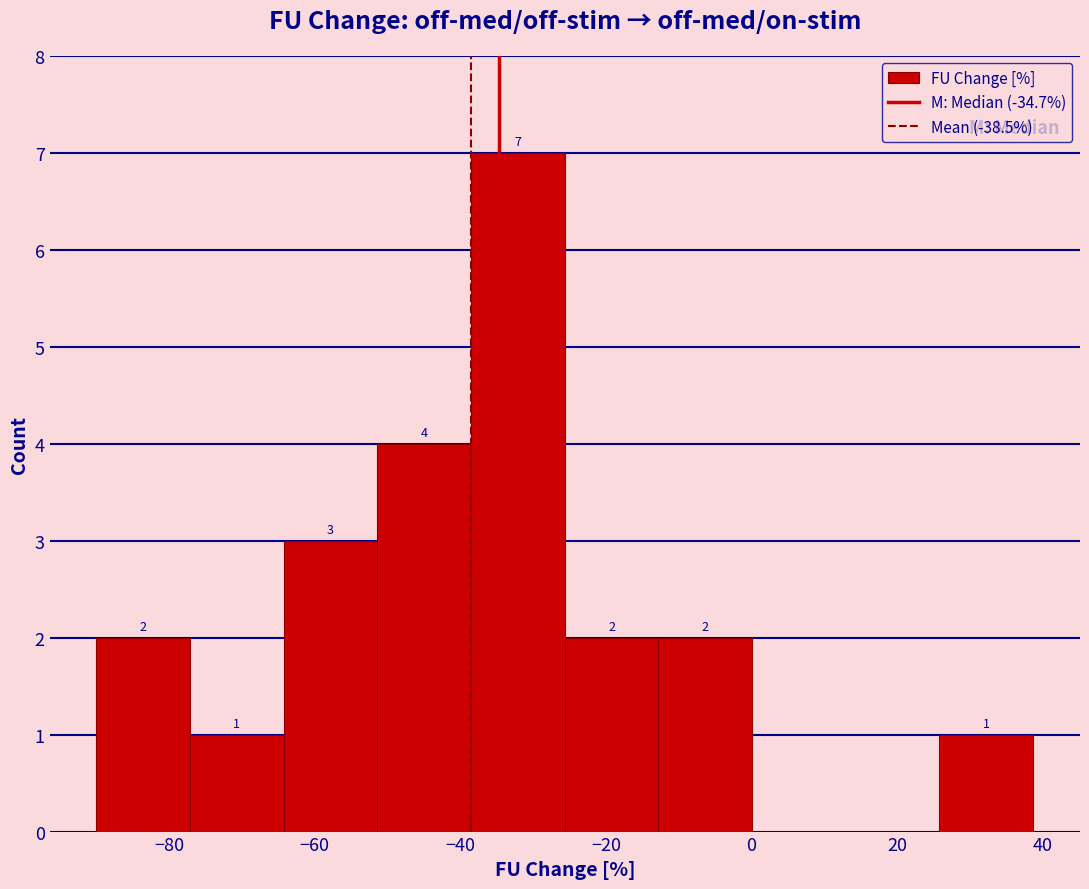

Which range on the x-axis has the tallest bar?

-38 to -26